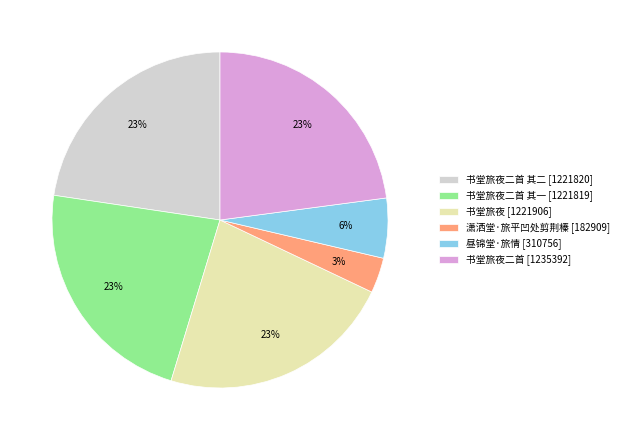

Approximately how many times larger is the value at 书堂旅夜二首 其一 [1221819] compared to 书堂旅夜二首 [1235392]?

1.0